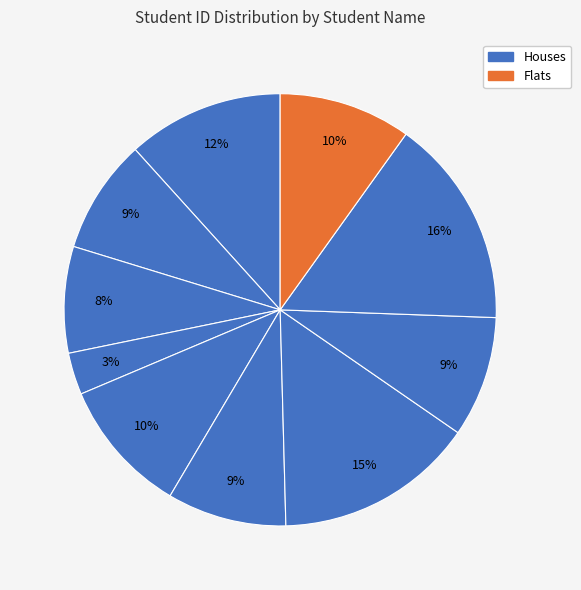

To the nearest percent, what is the average slice percentage?

10%